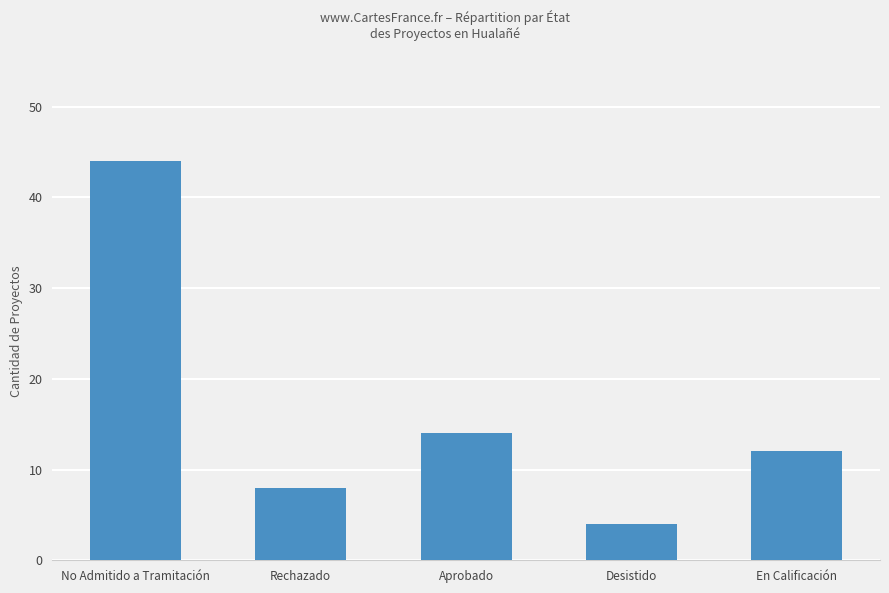

List the labels in order of value, largest first.

No Admitido a Tramitación, Aprobado, En Calificación, Rechazado, Desistido